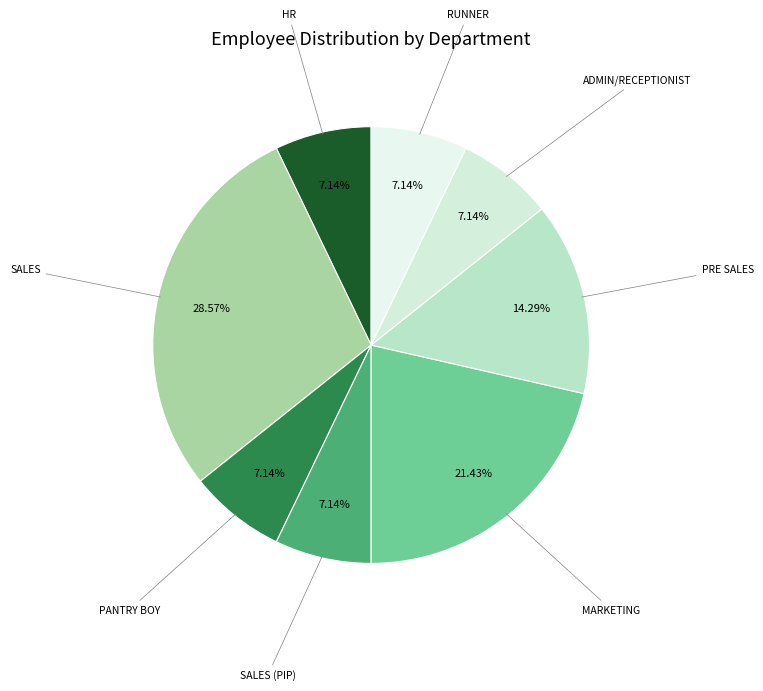

To the nearest percent, what percentage of the pie is PANTRY BOY?

7%